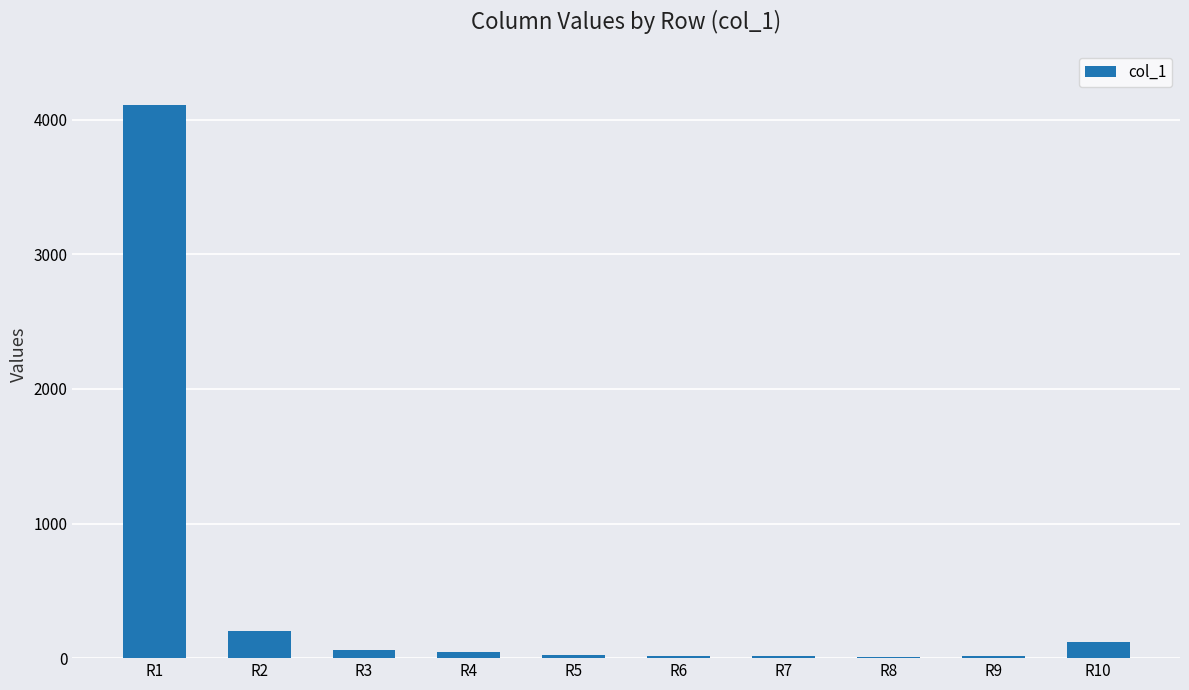

Where is the data nearest to the value 2059?

R2